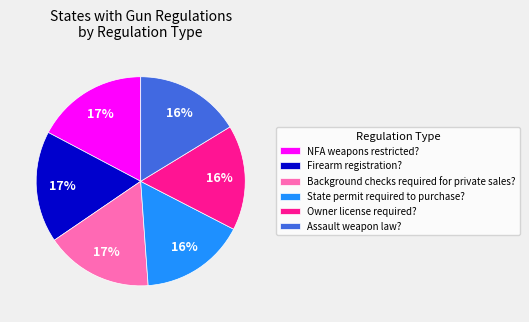

Does State permit required to purchase? account for over 50% of the chart?

No